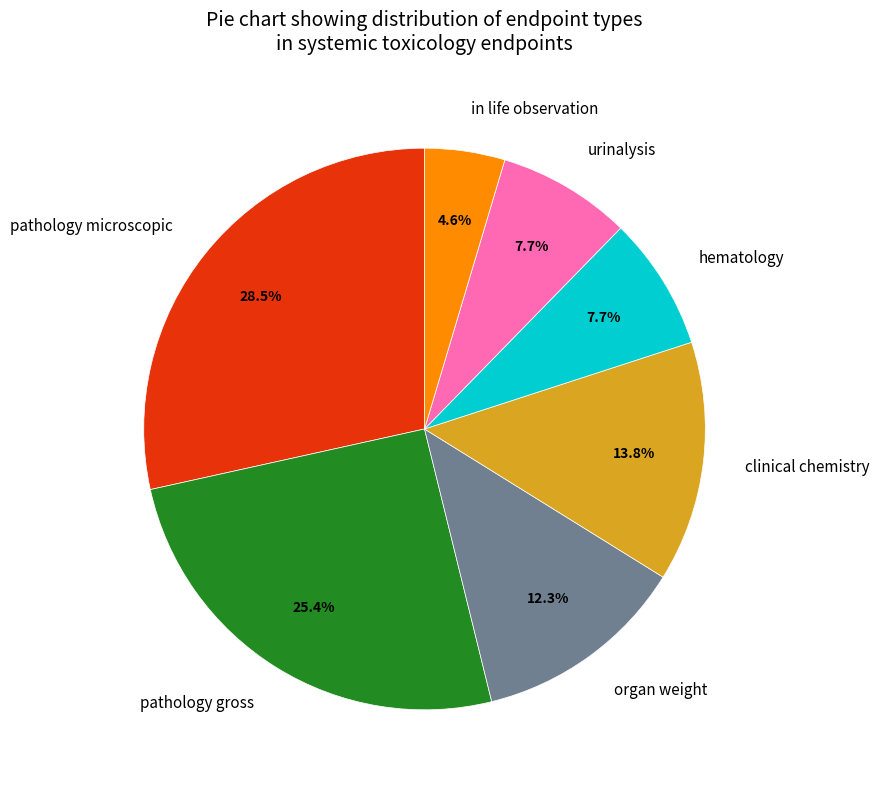

What percentage is the urinalysis slice, to the nearest percent?

8%